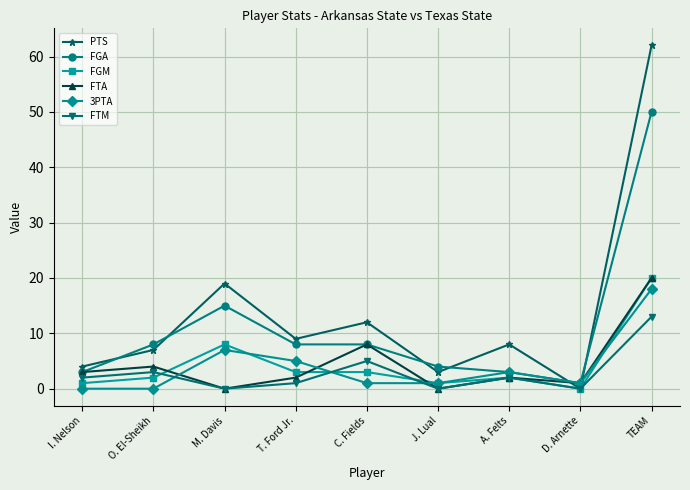

At which category does FGM reach its first local peak?

M. Davis